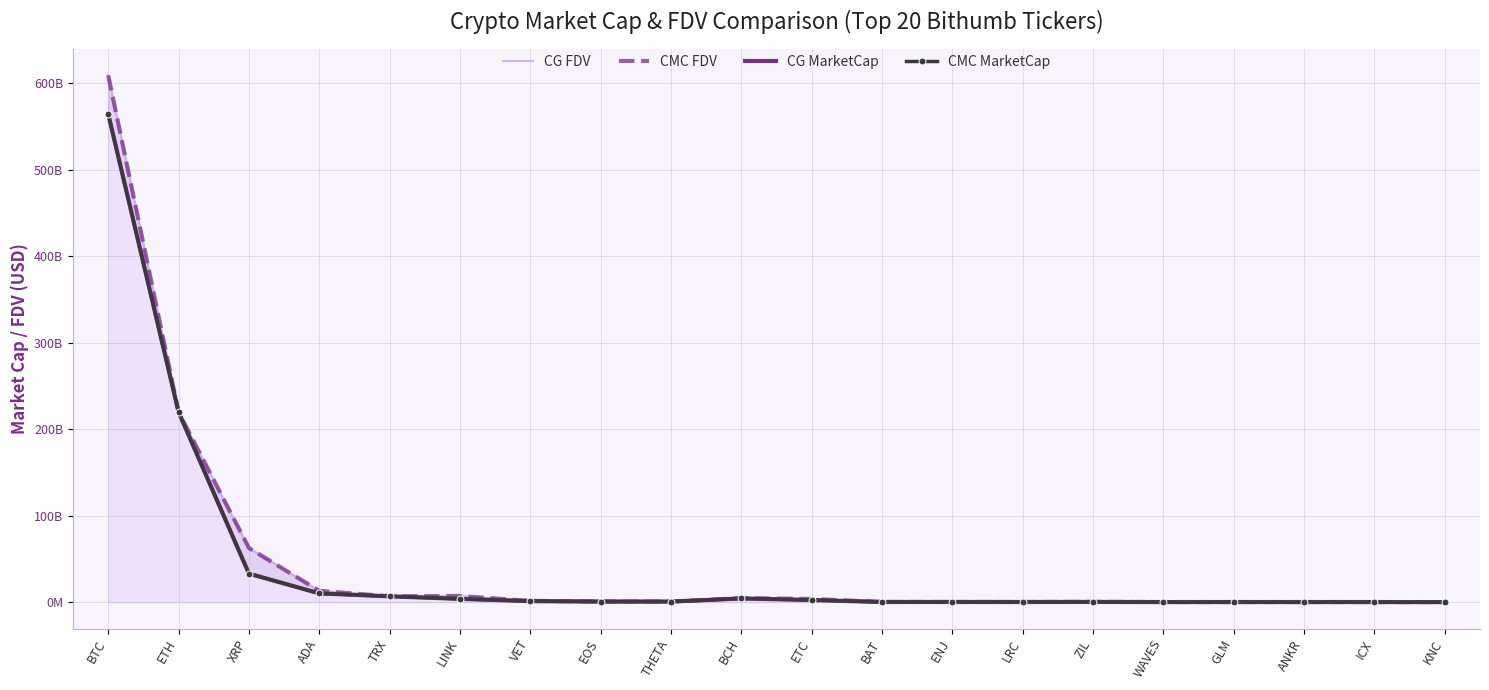

At which label does CG MarketCap reach its minimum?

KNC